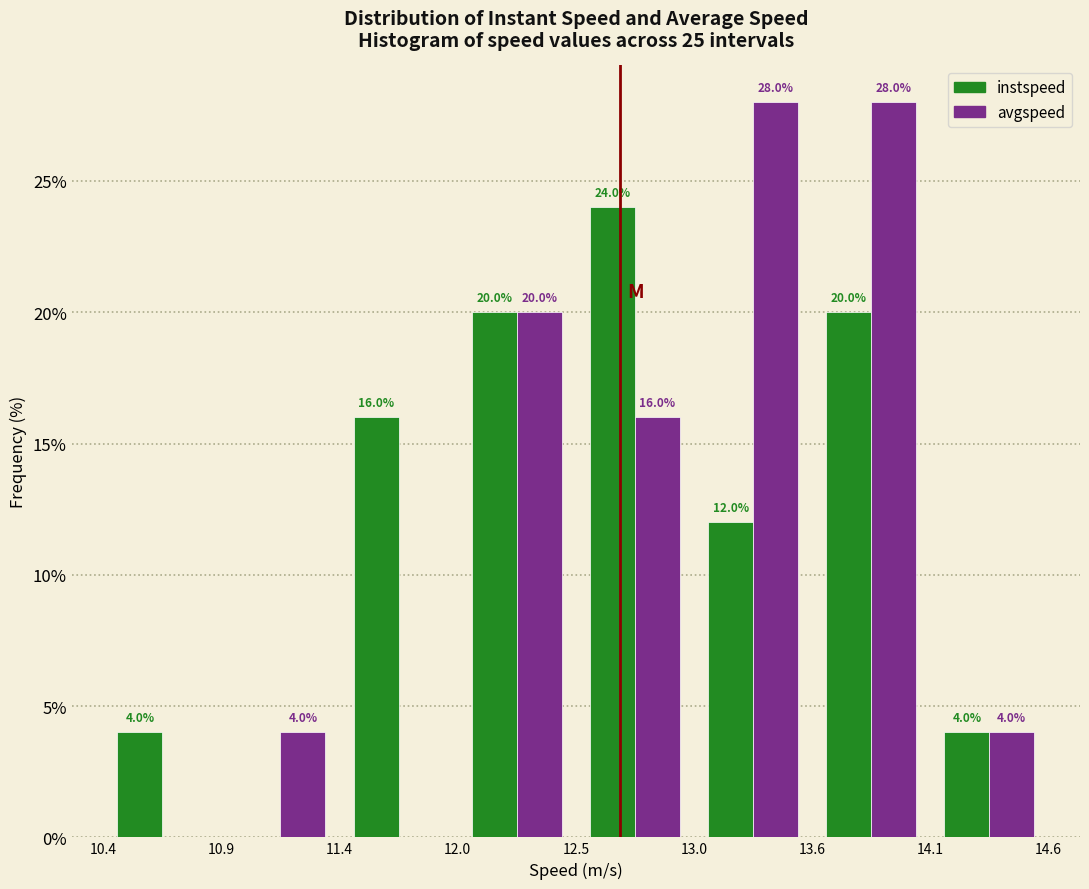

In the instspeed series, which range on the x-axis has the tallest bar?

12.5 to 13.0